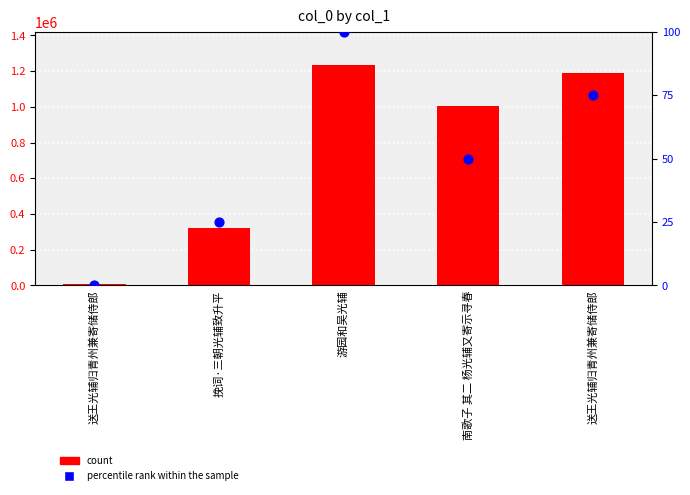

At which category is the sum across all series the highest?

游园和吴光辅